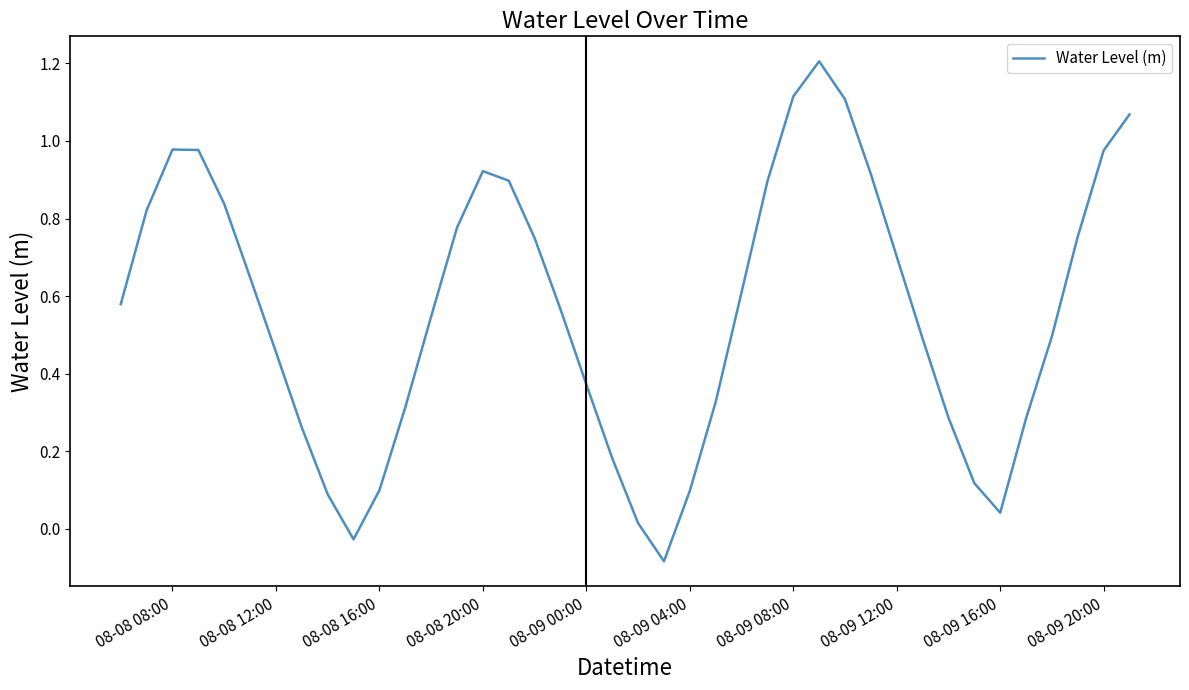

What is the difference between the maximum and minimum values?

1.3